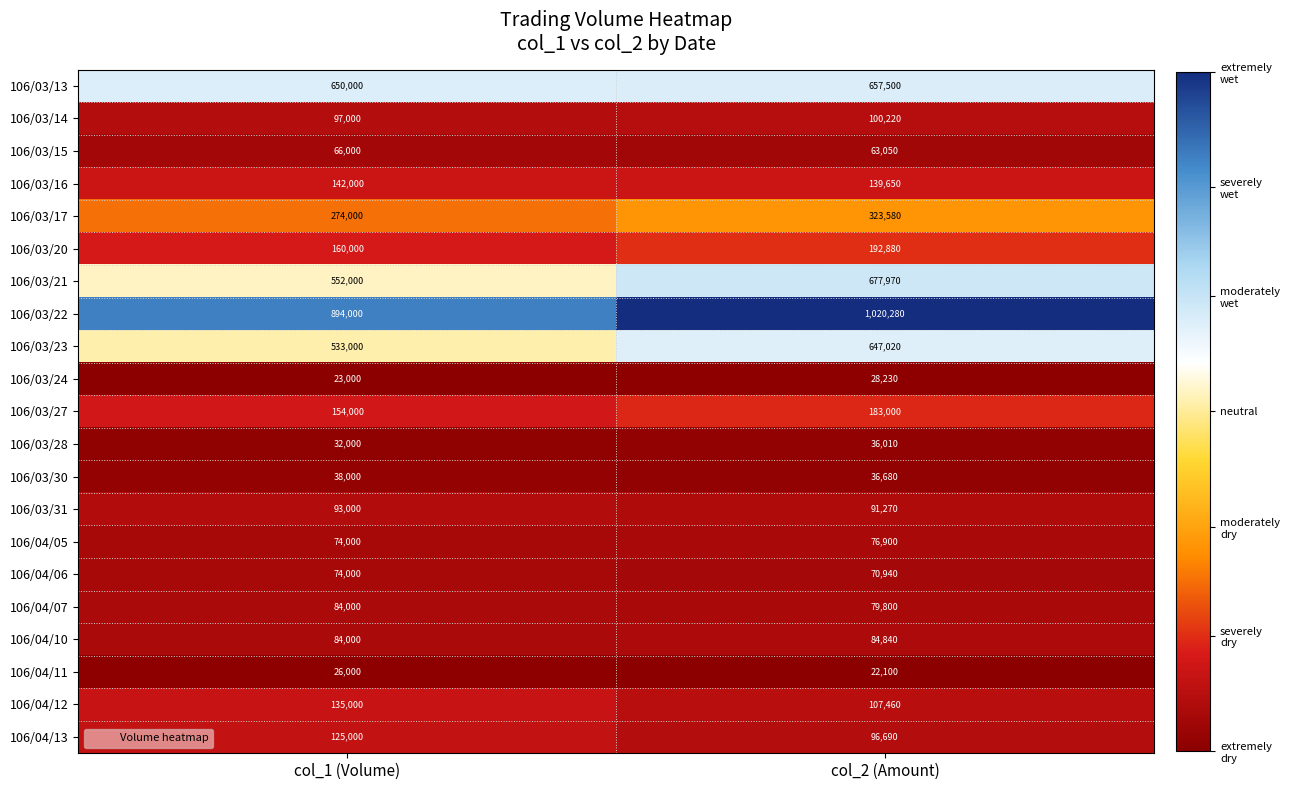

Read the 106/03/13 value at col_2 (Amount).

657500